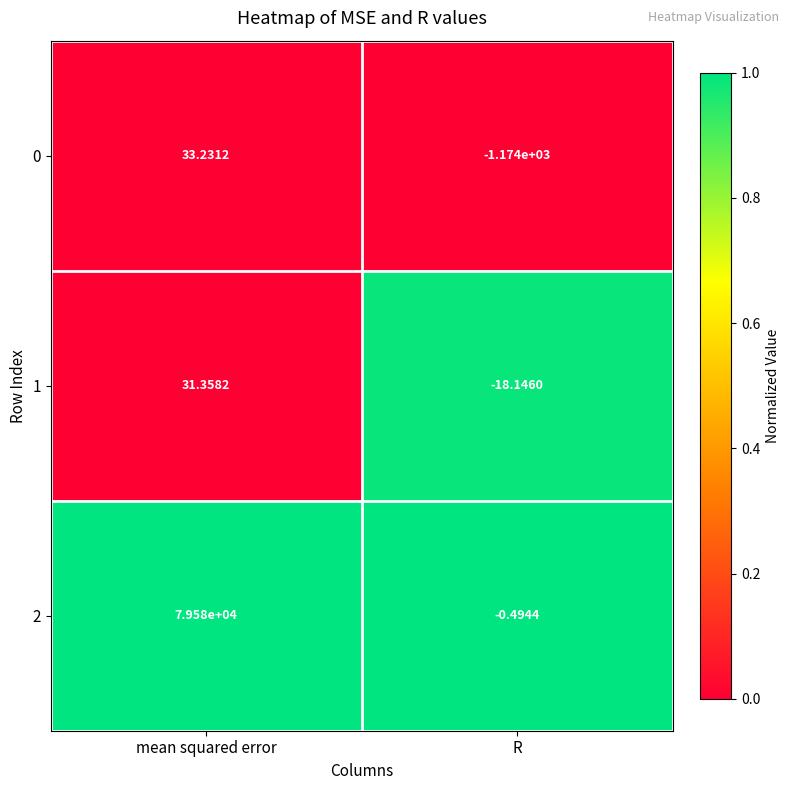

List the labels in order of 1 value, smallest first.

R, mean squared error